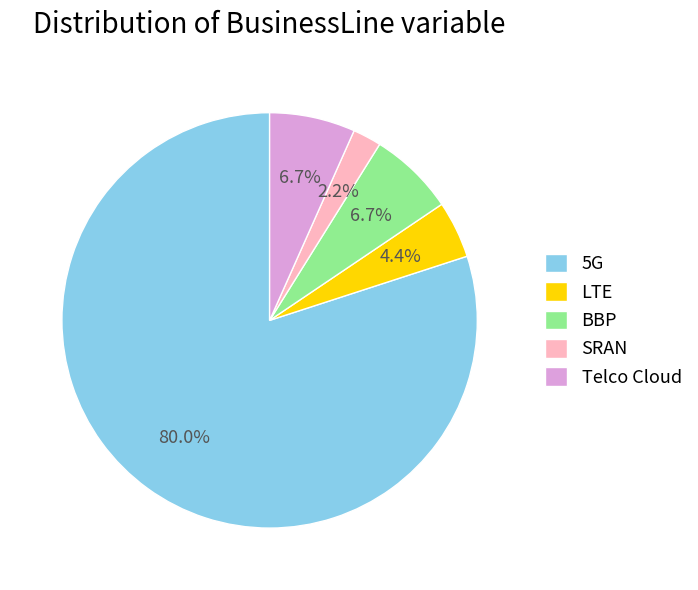

What is the ratio of the value at BBP to the value at Telco Cloud?

1.0